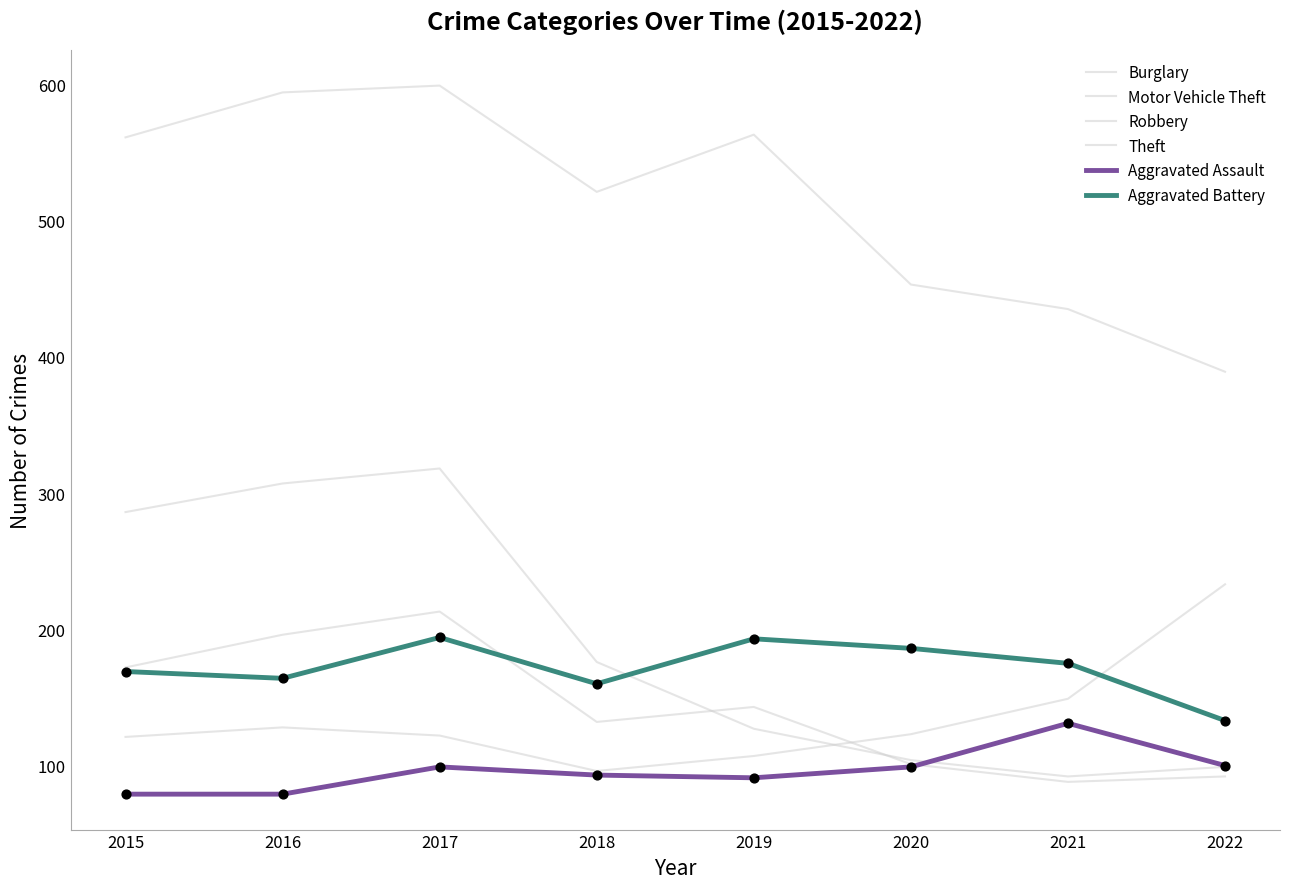

How many lines are shown in the chart?

6